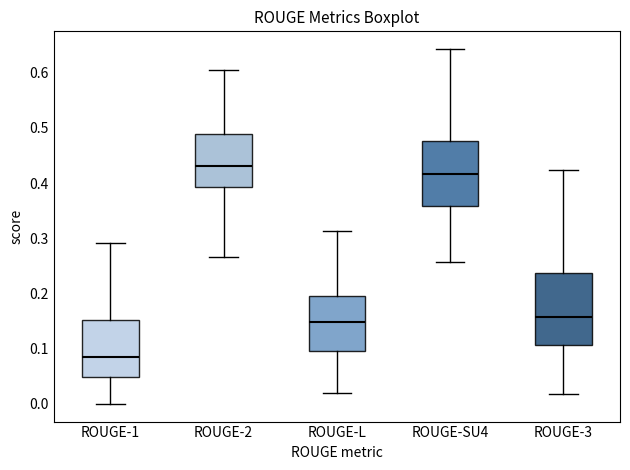

Reading left to right, read every box against the y-axis: the position of its median line, the range the box covers, and the ends of its whiskers. The values are not printed on the chart, so give them approximately, as read against the axis.

ROUGE-1: median 0.09, box 0.05 to 0.15, whiskers 0.00 to 0.29
ROUGE-2: median 0.43, box 0.39 to 0.49, whiskers 0.27 to 0.60
ROUGE-L: median 0.15, box 0.10 to 0.19, whiskers 0.02 to 0.31
ROUGE-SU4: median 0.42, box 0.36 to 0.48, whiskers 0.26 to 0.64
ROUGE-3: median 0.16, box 0.11 to 0.24, whiskers 0.02 to 0.42